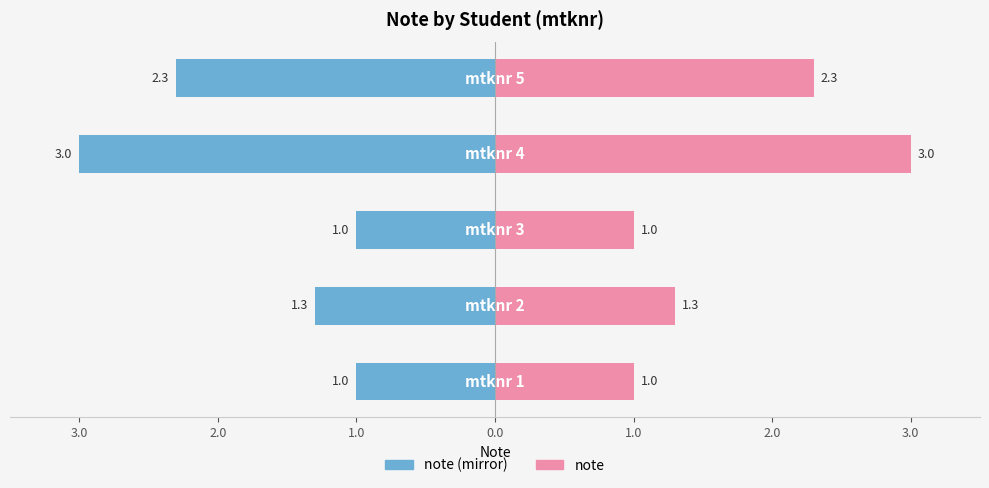

What is the difference between the second highest and minimum values in the note (pink) series?

1.3